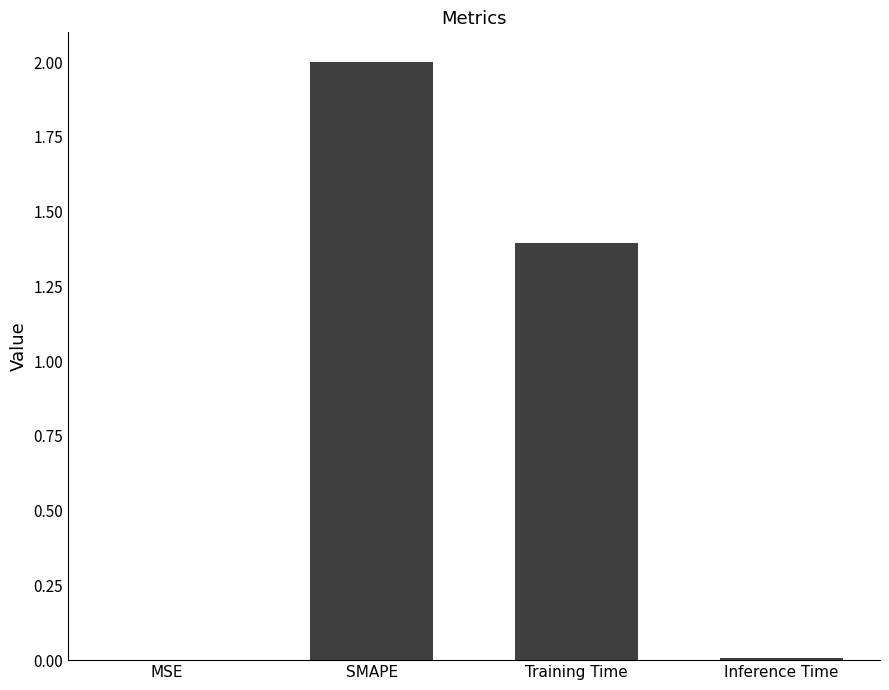

What is the greatest value displayed?

2.0